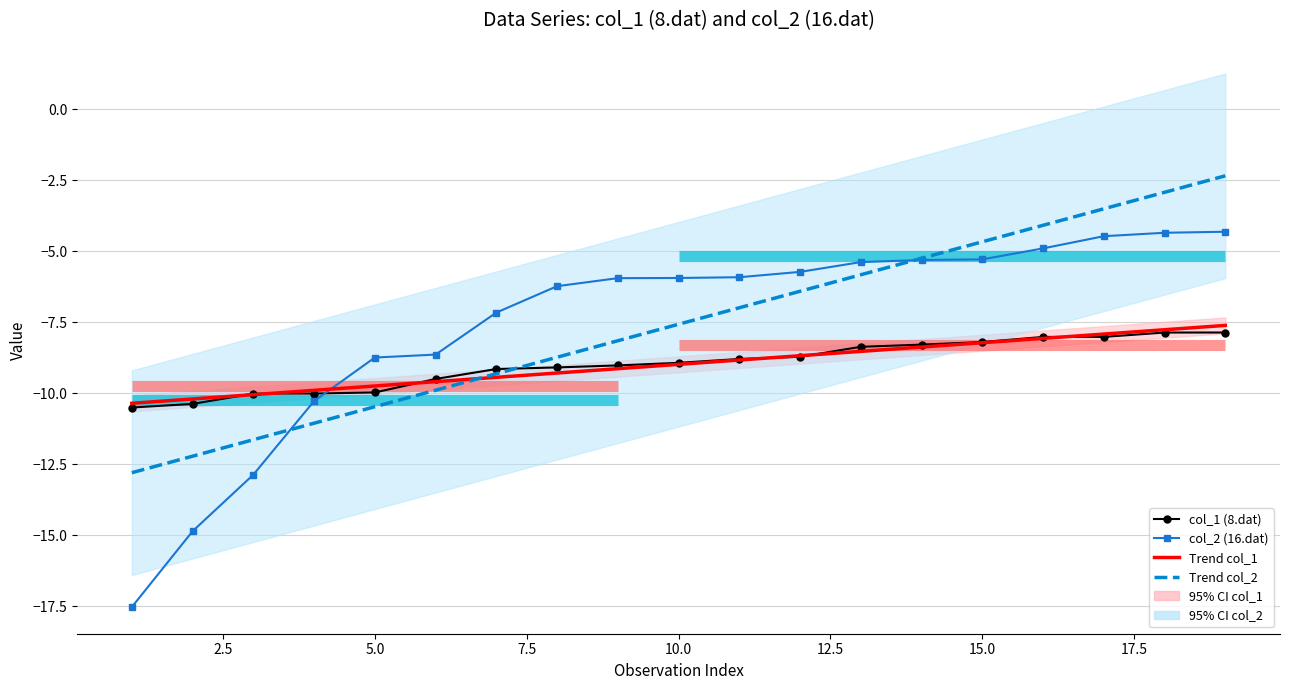

Which series has the largest range (max minus min)?

col_2